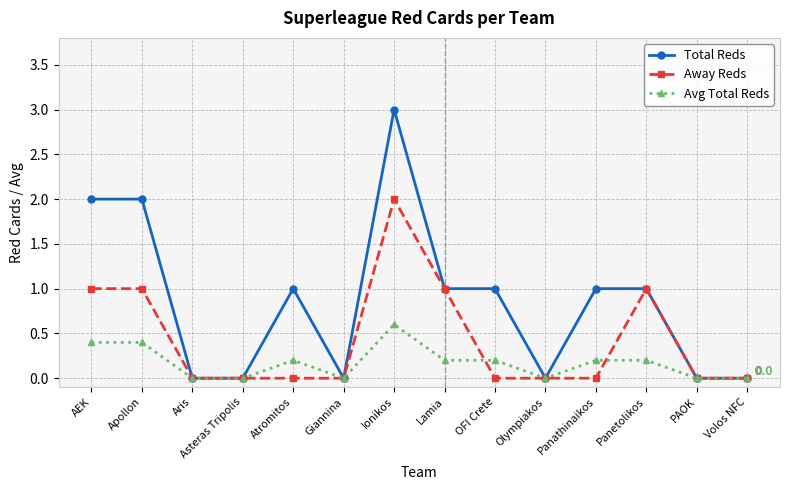

What are all the series names shown in the legend?

Total Reds, Away Reds, Avg Total Reds